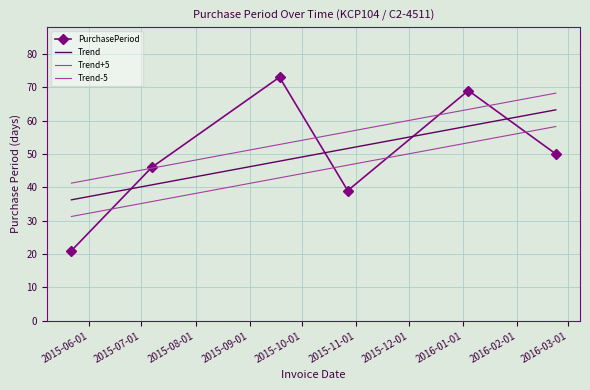

List the labels in order of value, largest first.

2015-09-18, 2016-01-04, 2016-02-23, 2015-07-07, 2015-10-27, 2015-05-22